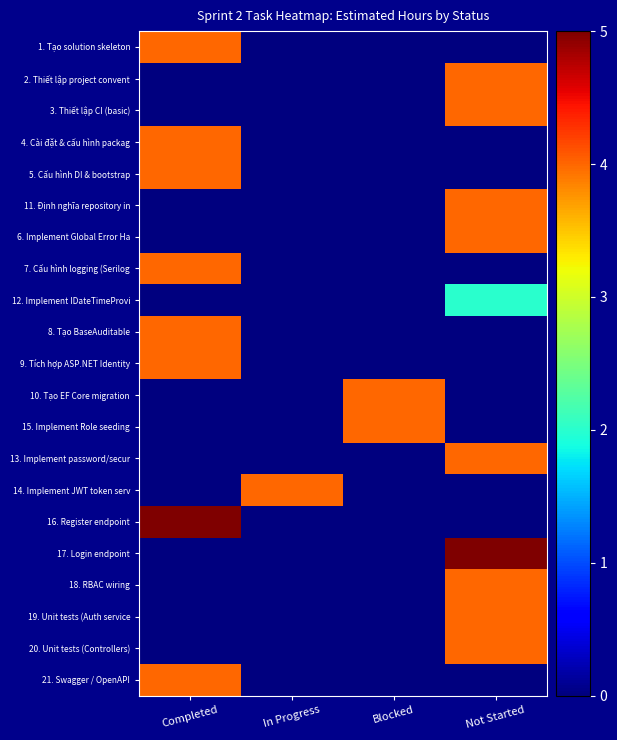

What is the total value across all series at Blocked?

8